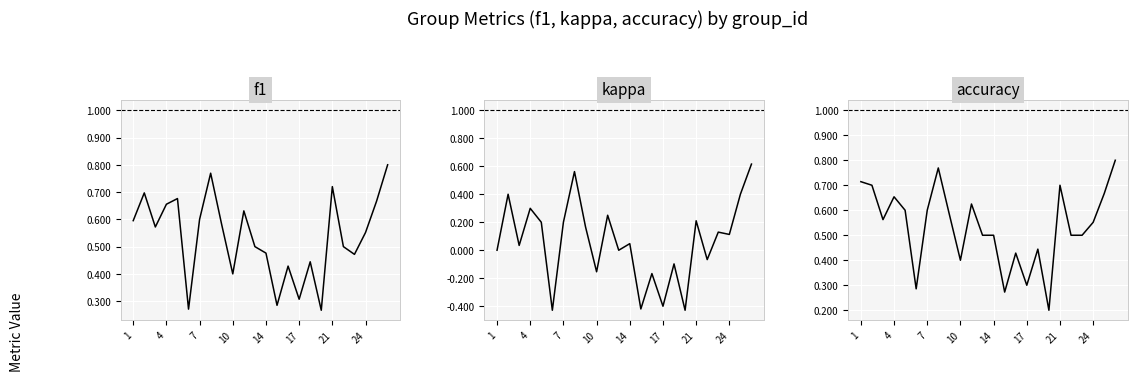

What is the average value of the accuracy series?

0.5